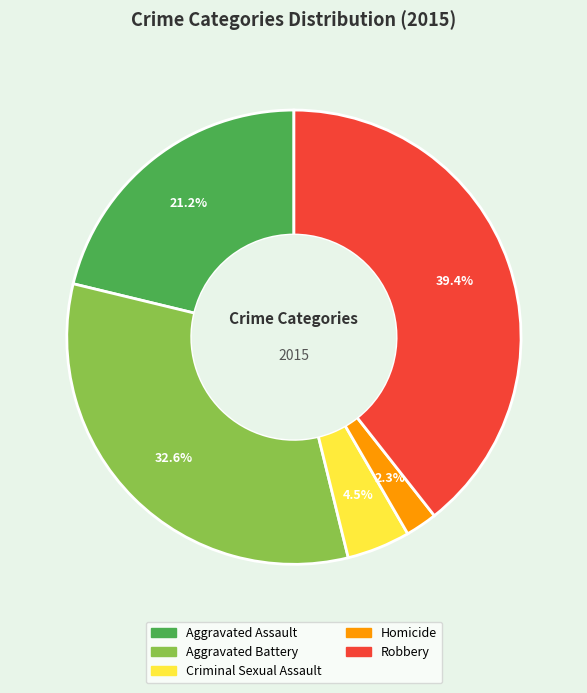

Which has a higher value, Aggravated Battery or Criminal Sexual Assault?

Aggravated Battery